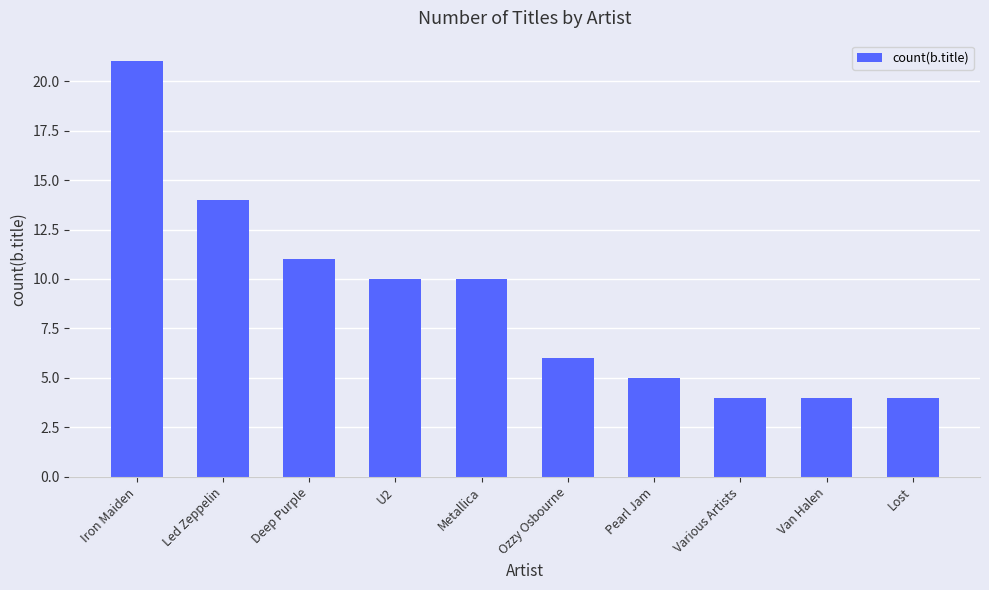

What is the difference between the maximum and minimum values?

17